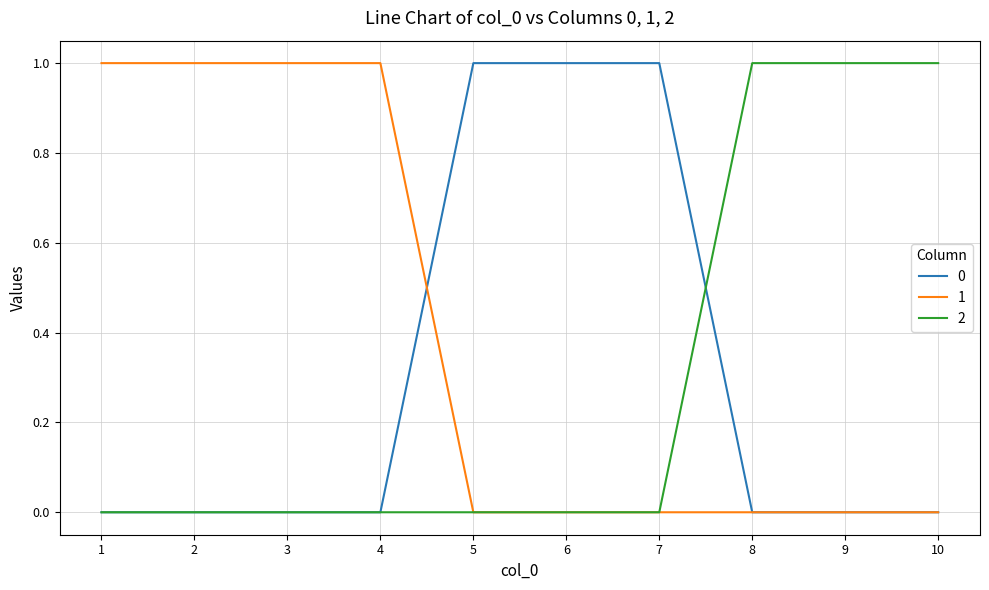

Is this an area chart (filled region under the line)?

No